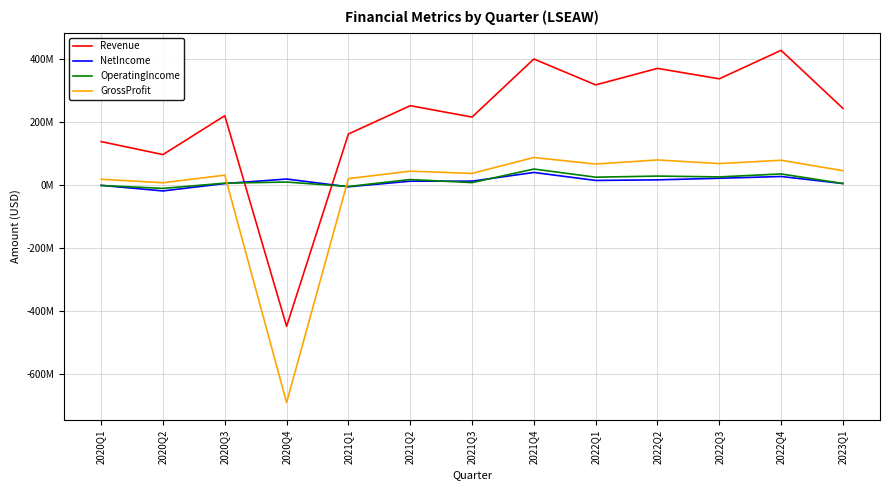

At which category does the chart reach its minimum across all series?

2020Q4